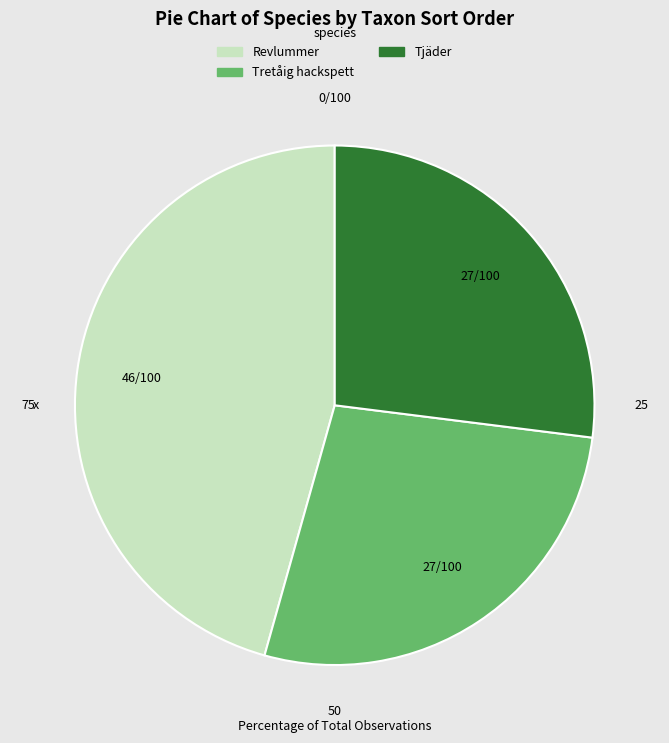

Count the number of slices in the pie.

3